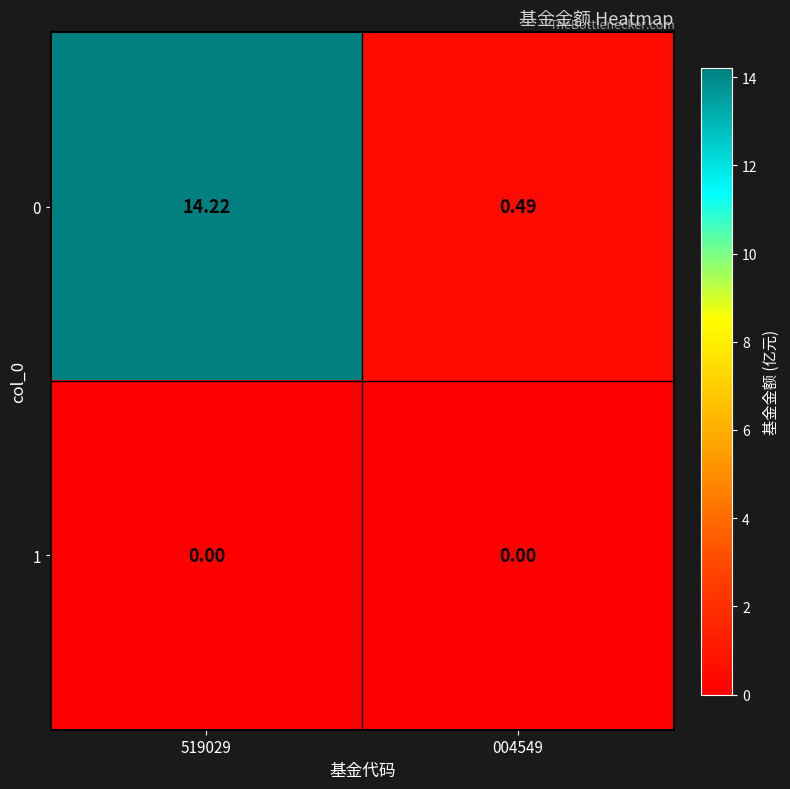

What is the spread (max minus min) of values at 519029?

14.2